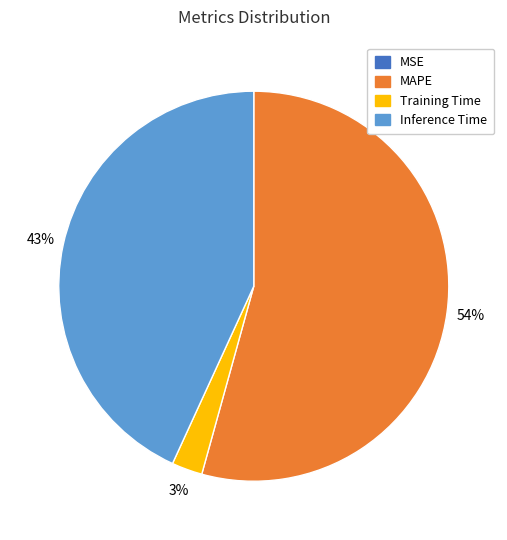

To the nearest percent, what is the average slice percentage?

25%